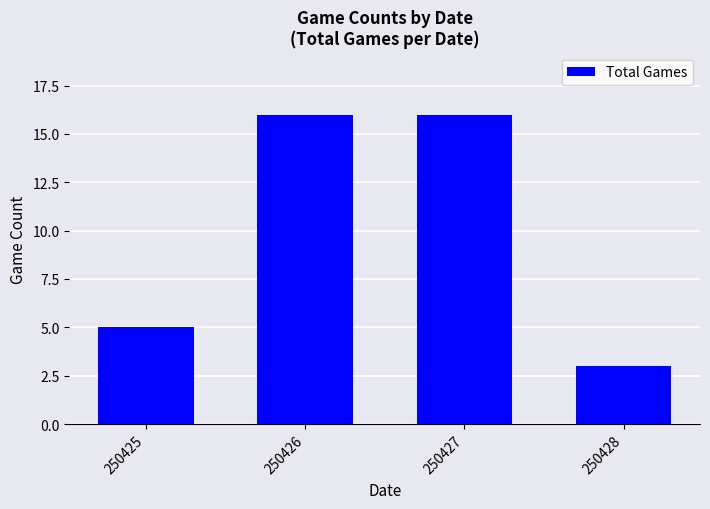

Which category has the lowest value across all series?

250428